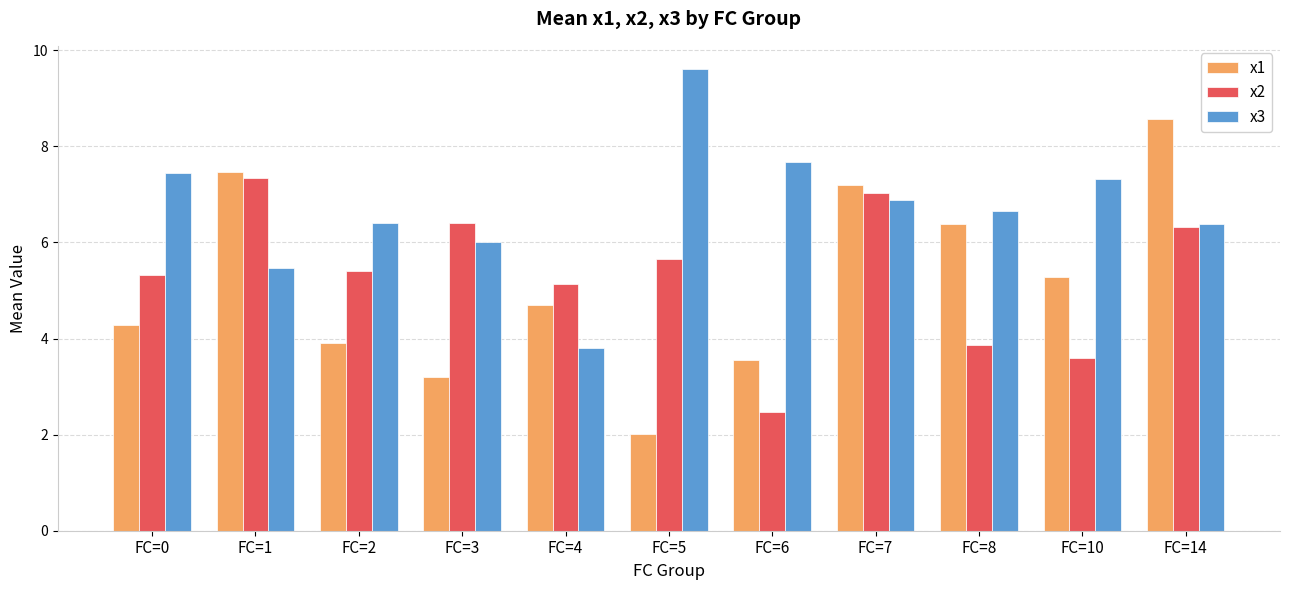

Rank the series at FC=5 from lowest to highest value.

x1, x2, x3